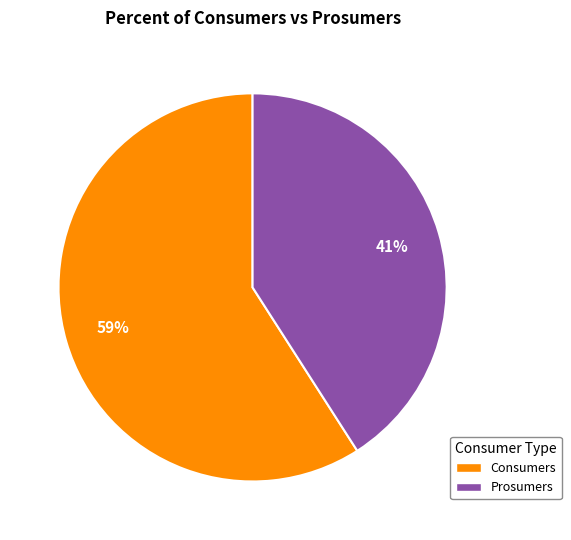

How many segments does this pie chart have?

2